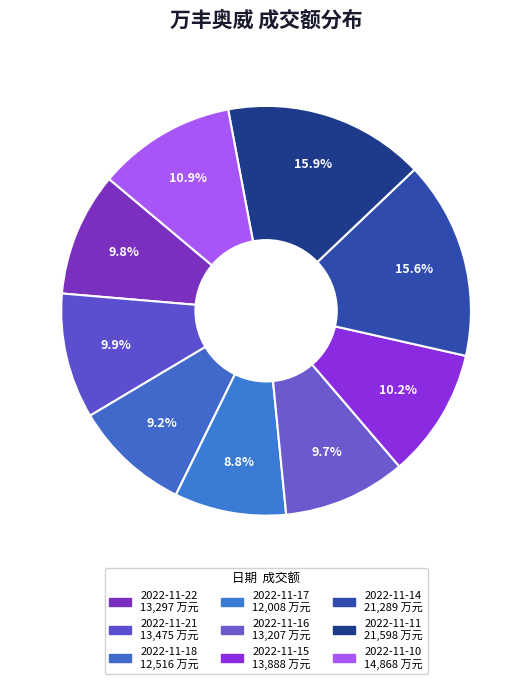

To the nearest percent, what portion does 2022-11-10 represent?

11%